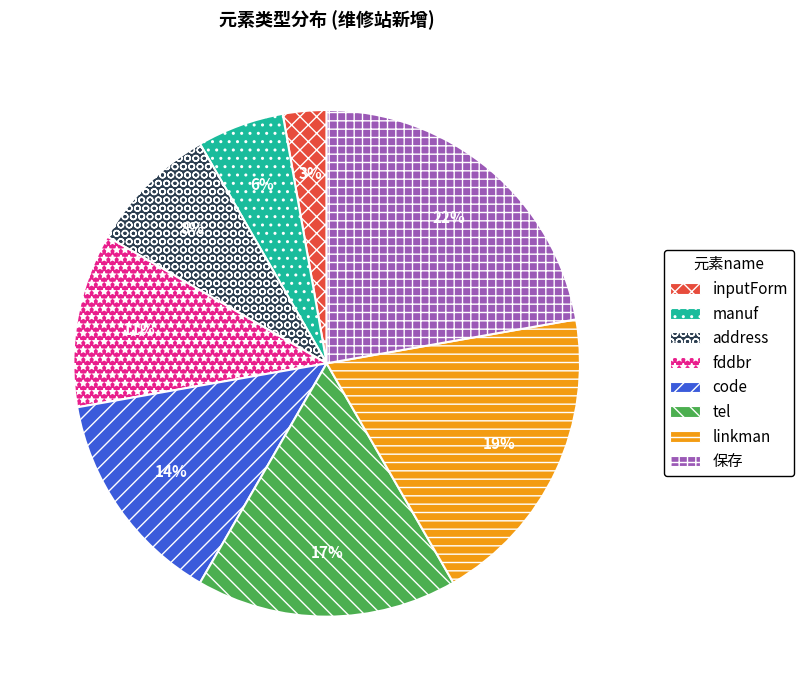

Approximately how many times larger is the value at inputForm compared to code?

0.2